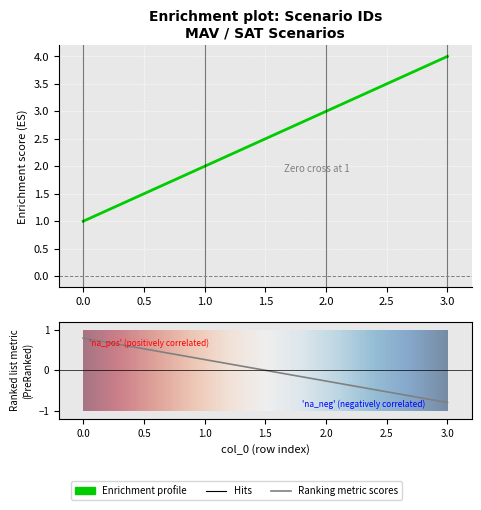

Read the value at 2.

3